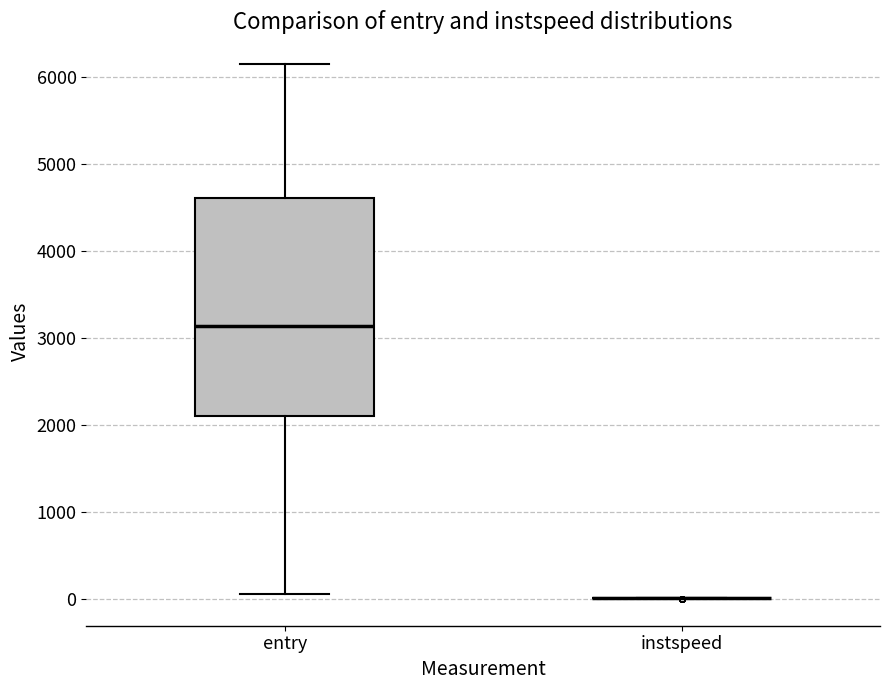

Reading left to right, read every box against the y-axis: the position of its median line, the range the box covers, and the ends of its whiskers. The values are not printed on the chart, so give them approximately, as read against the axis.

entry: median 3100, box 2100 to 4600, whiskers 100 to 6100
instspeed: box collapsed to a line at 0, whiskers 0 to 0